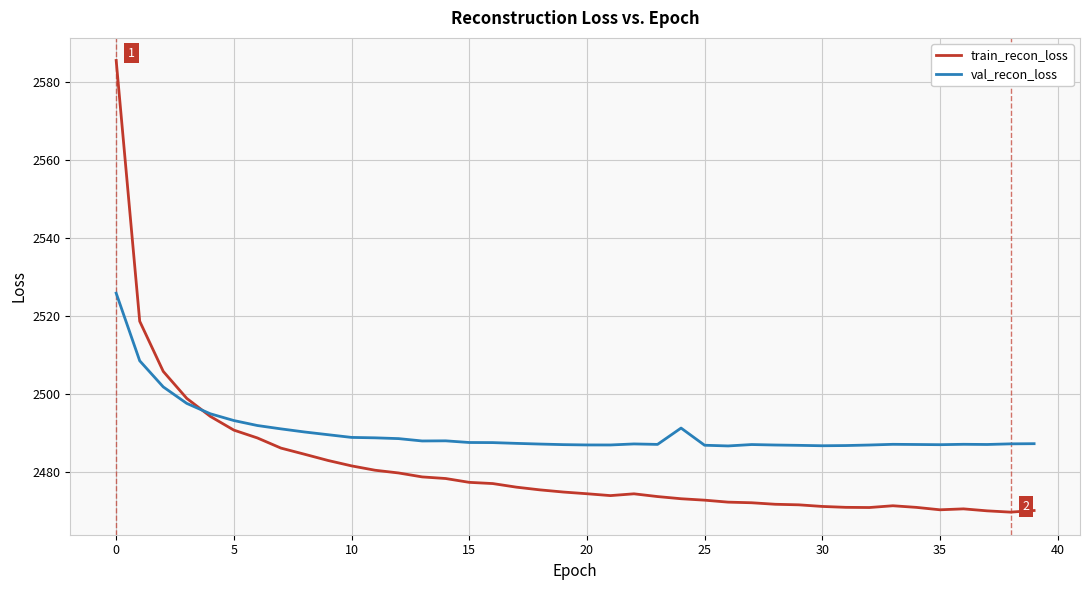

Rank the series by their maximum value, from lowest to highest.

val_recon_loss, train_recon_loss